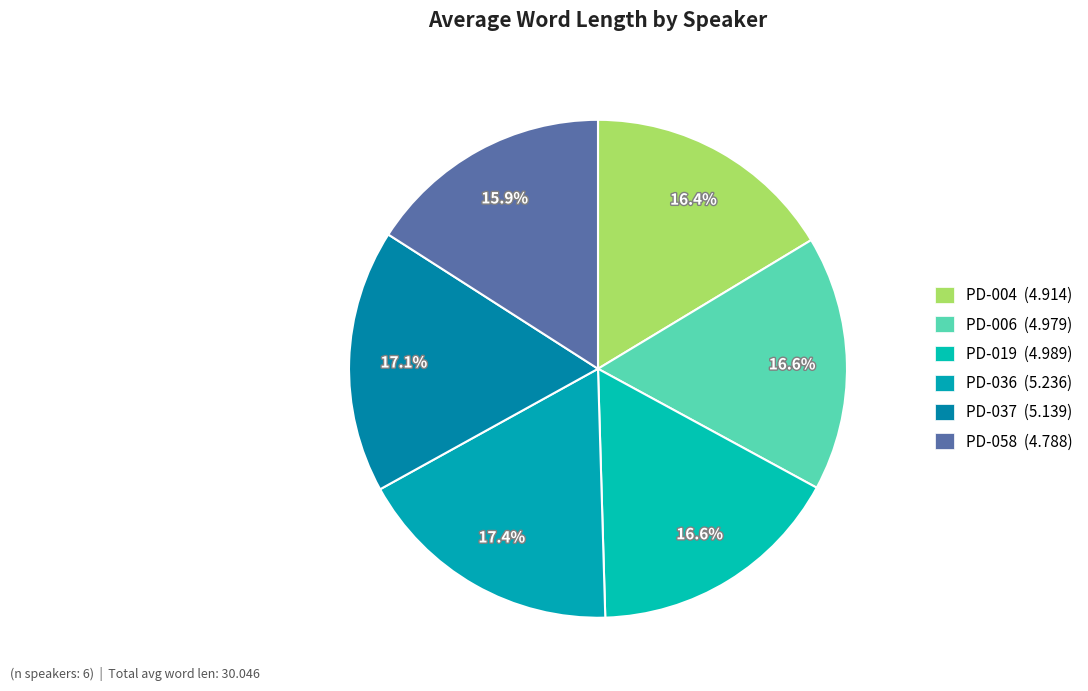

What percentage is NOT represented by PD-058?

84.1%